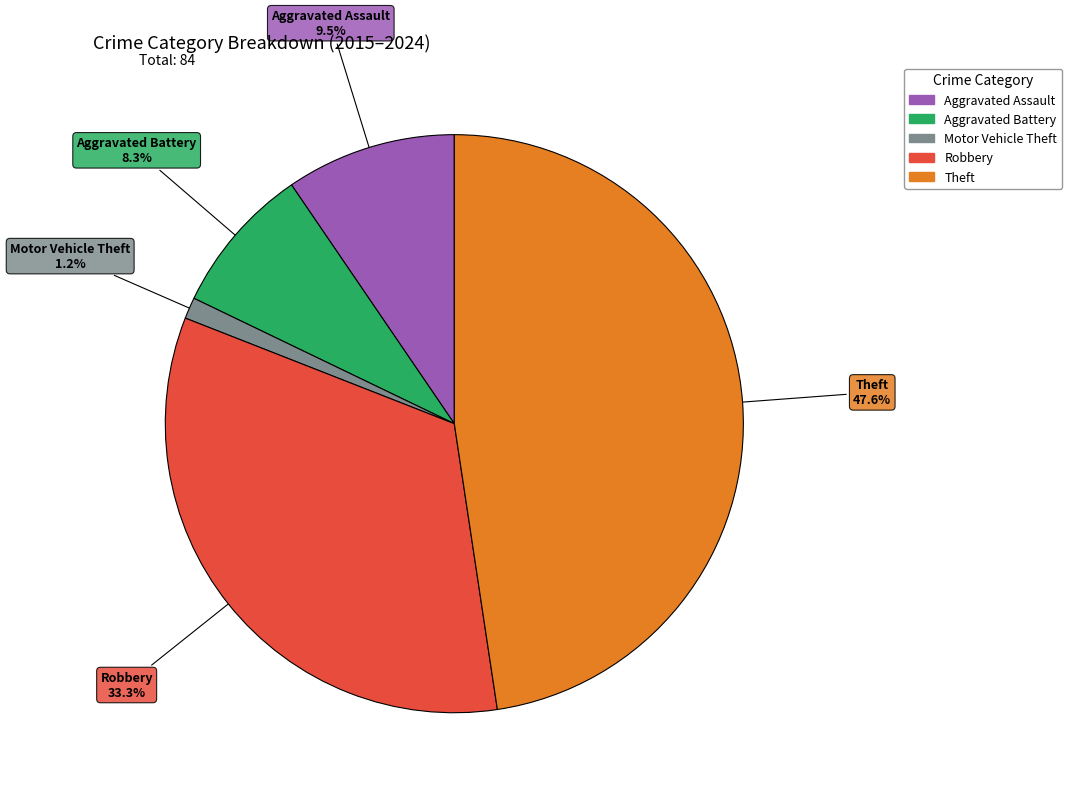

Is it true that Motor Vehicle Theft is 1% of the pie?

True